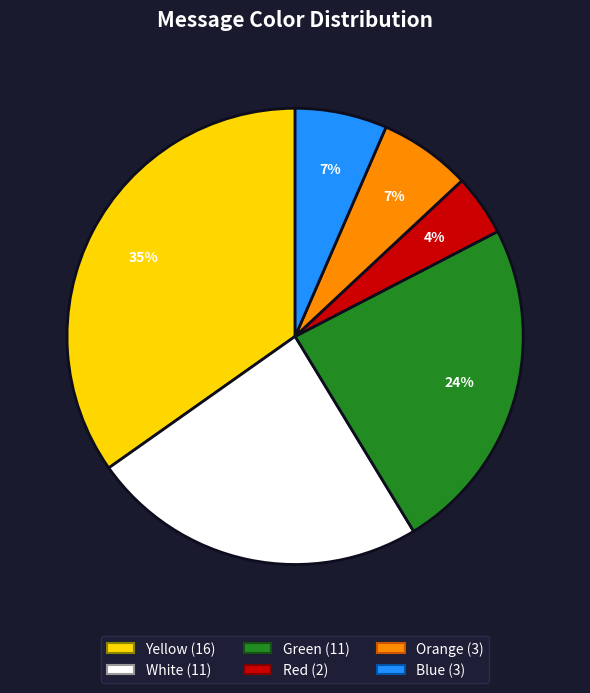

Is there a majority slice in this chart?

No